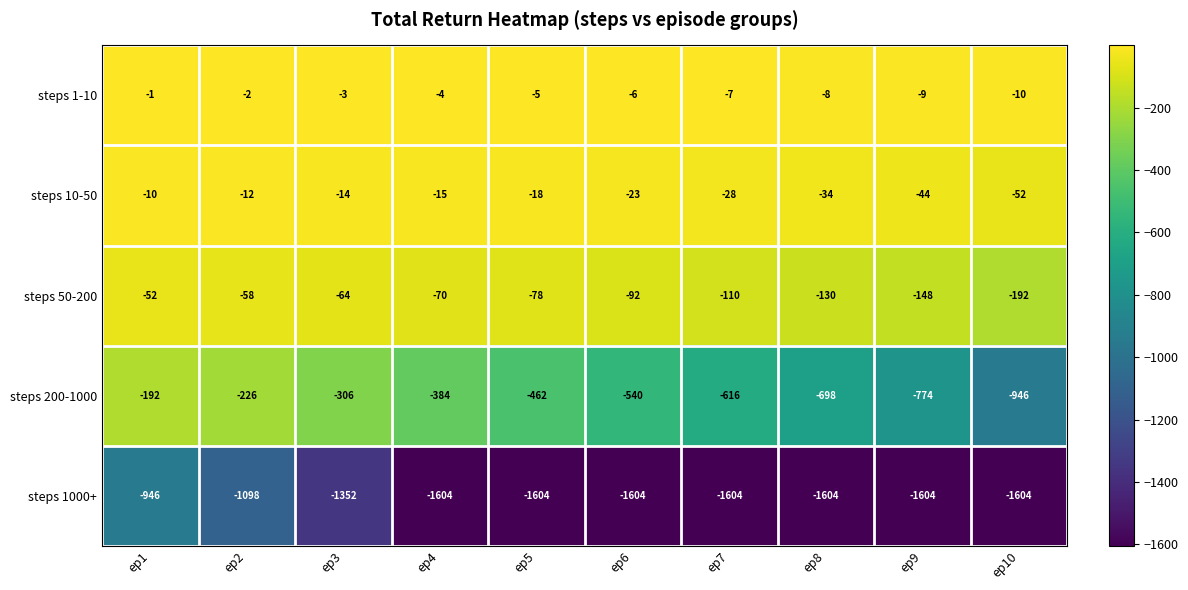

Which series has the widest spread of values?

steps 200-1000